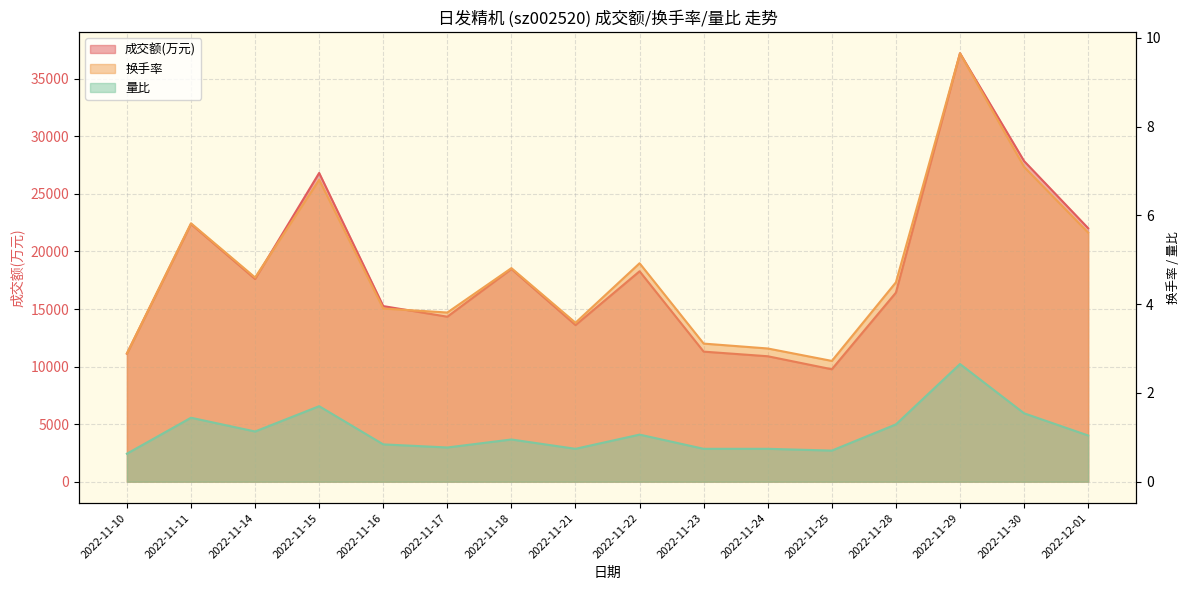

True or false: 量比 and 换手率 intersect in this chart.

False